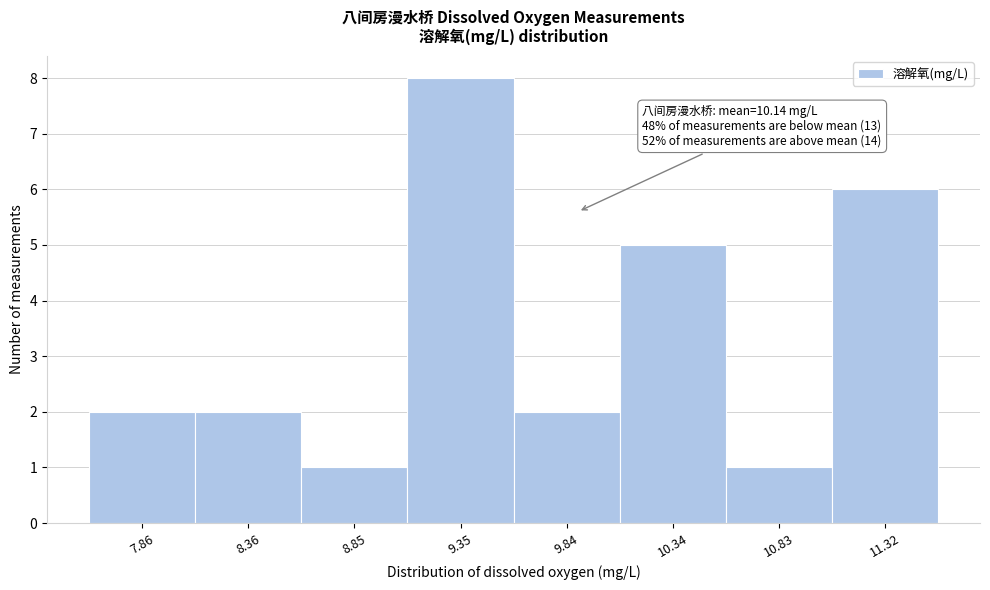

Reading left to right, list all the values displayed in this chart.

2	2	1	8	2	5	1	6